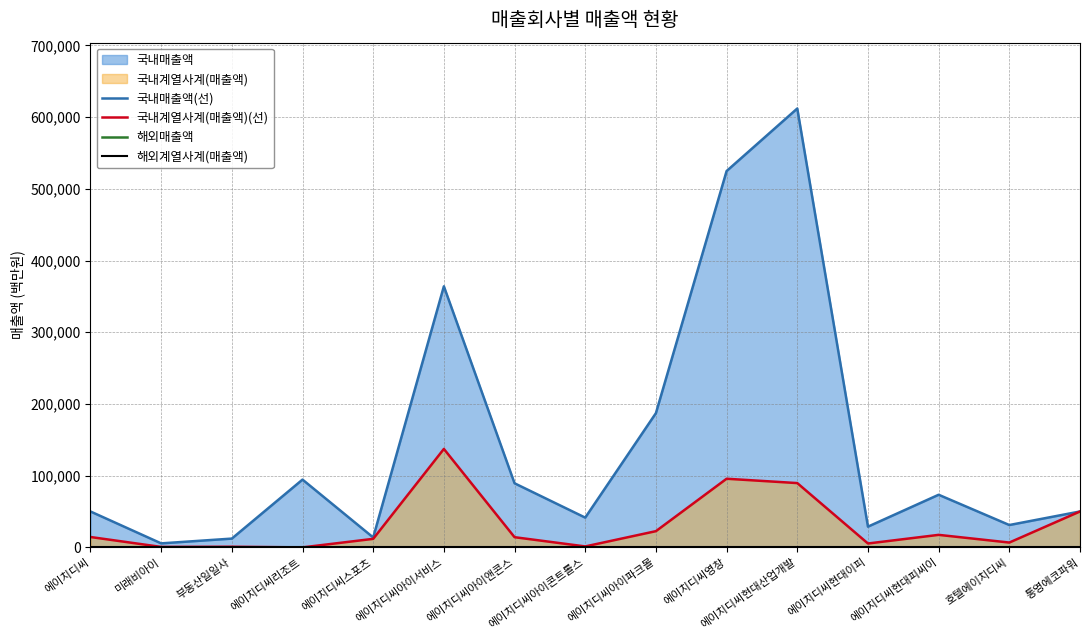

True or false: 해외매출액 has more than 1 interior local peaks.

False